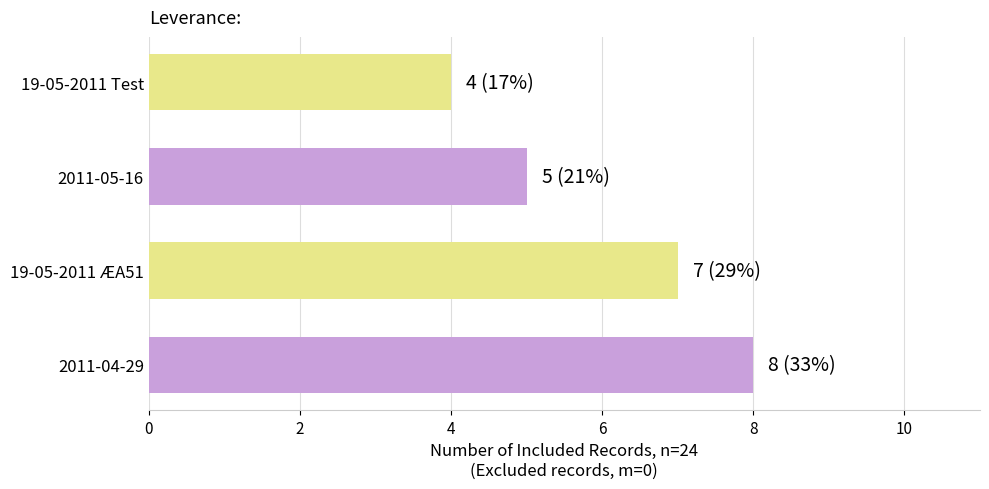

The value at 19-05-2011 ÆA51 is 10. True or false?

False